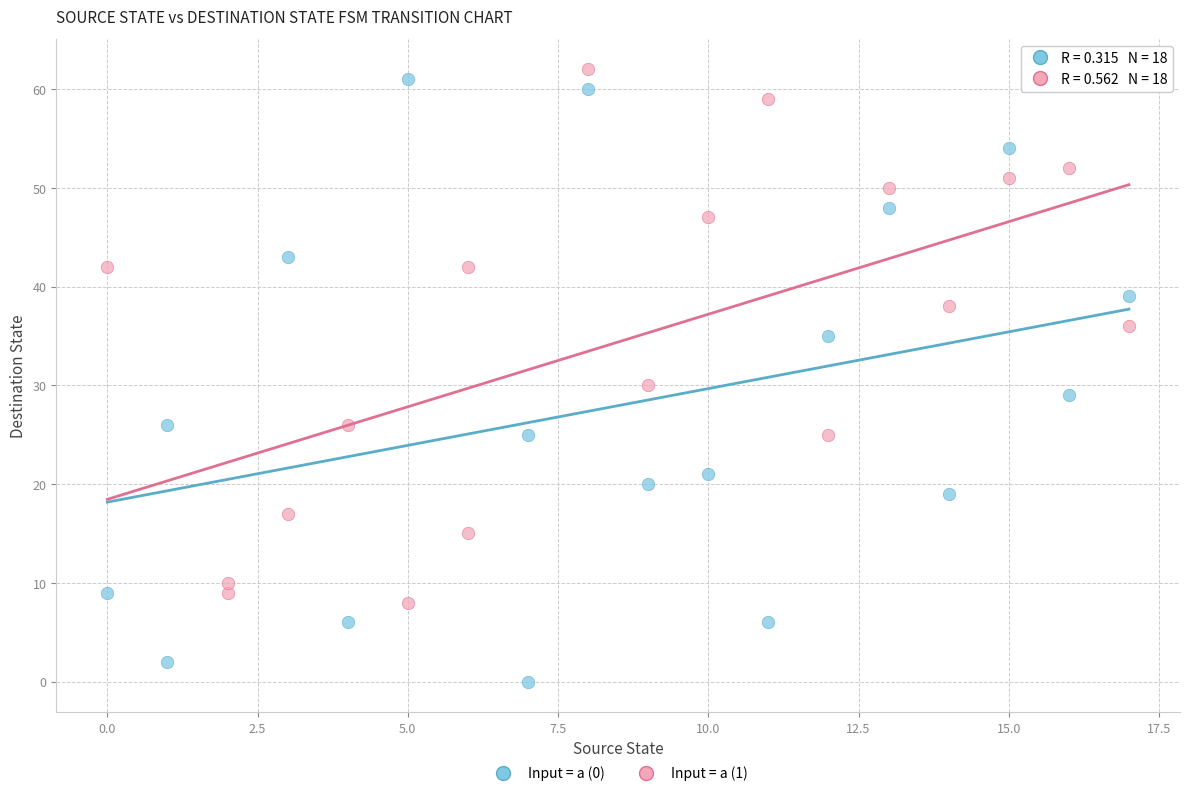

Which series contains the lowest Y value?

Input = a (0)